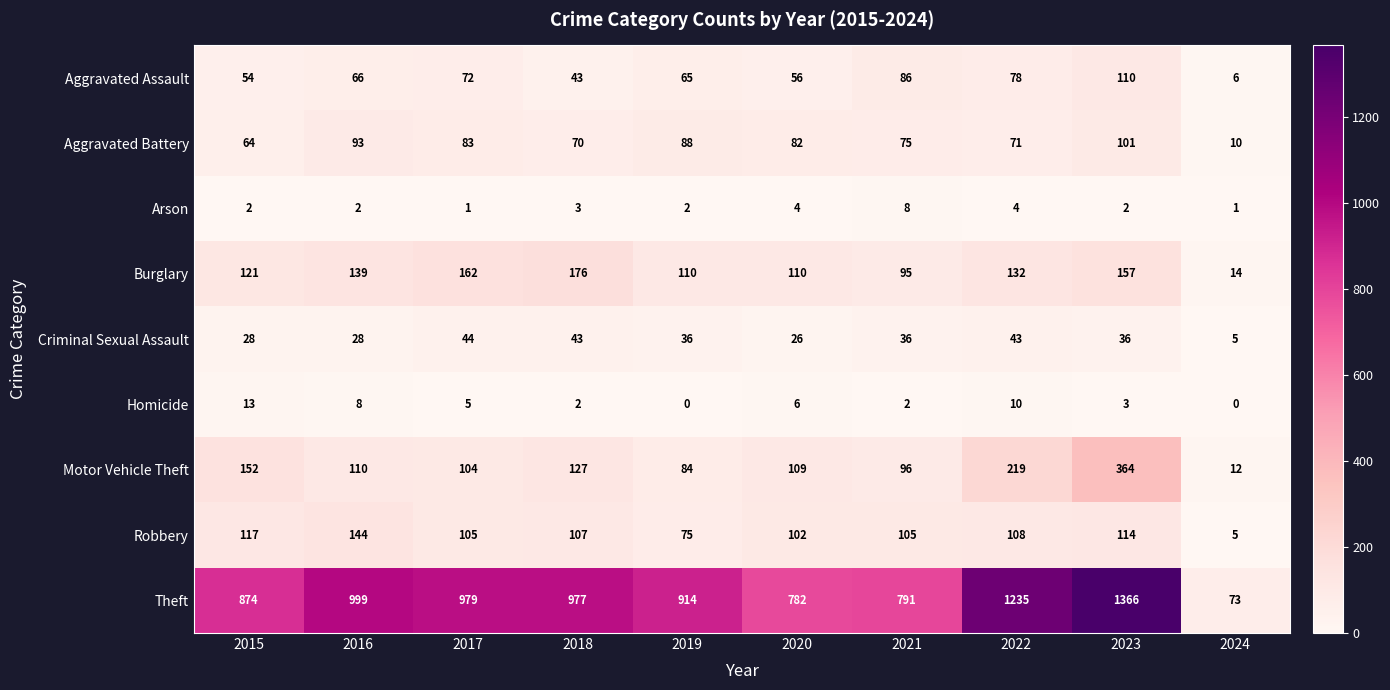

What is the sum of the Homicide values at 2021 and 2016?

10